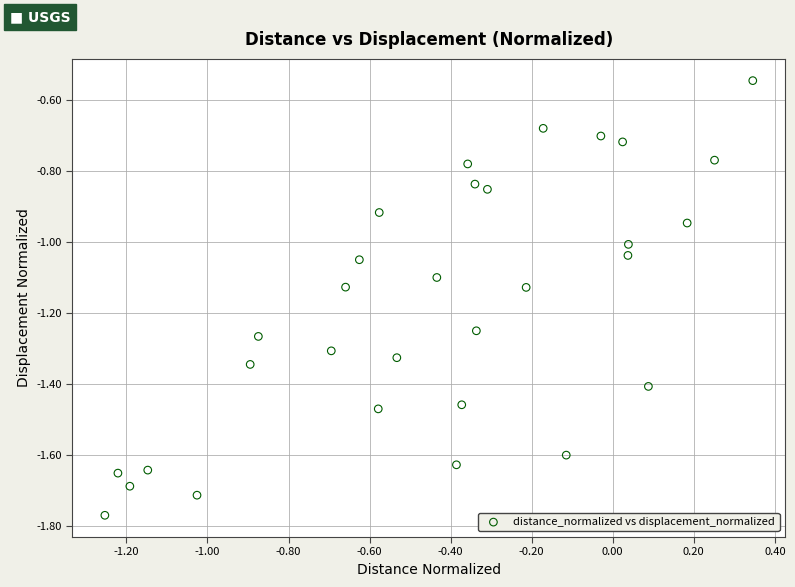

What is the range of X values (max minus min)?

1.6